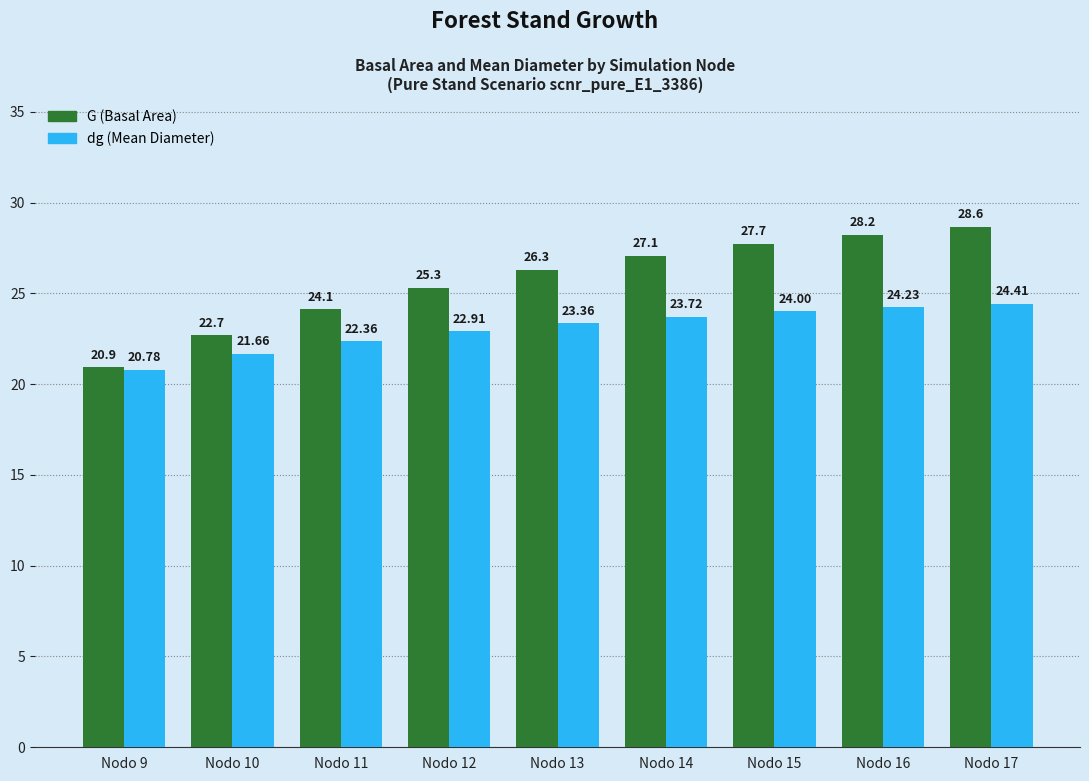

Rank the series by their average value, from lowest to highest.

dg (Mean Diameter), G (Basal Area)